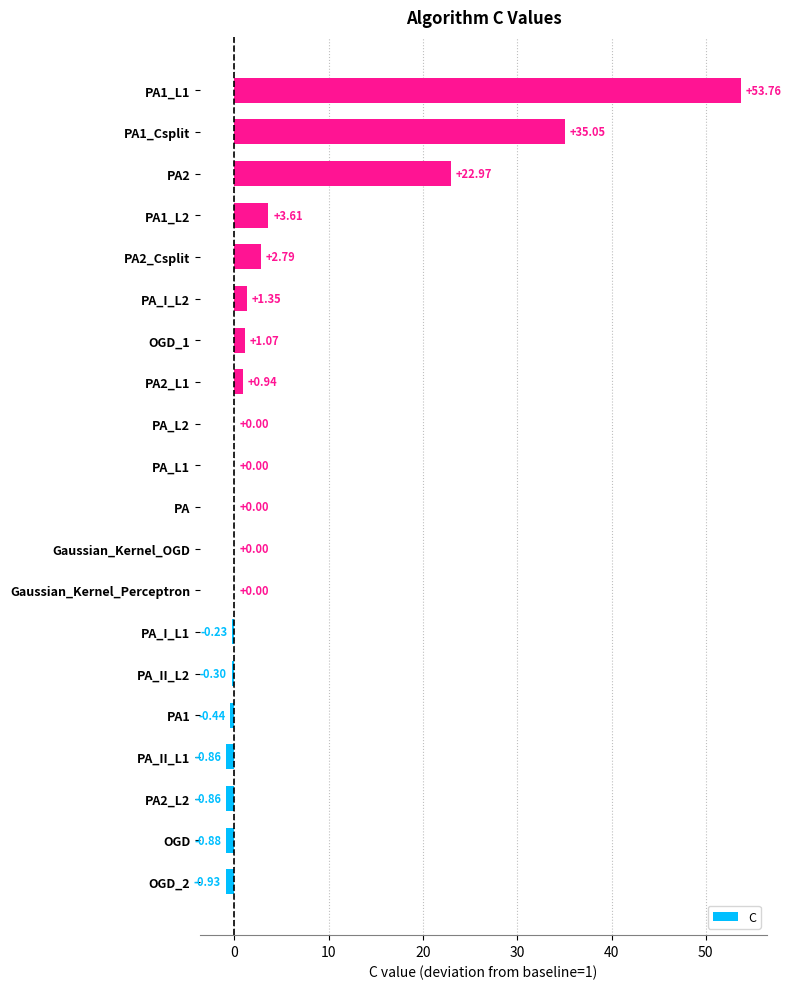

What is the sum of all values?

117.0